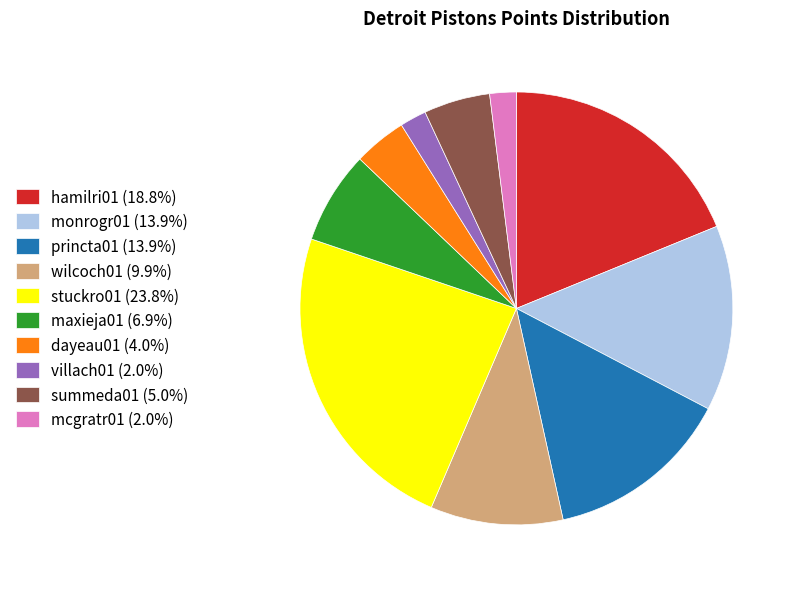

Is there any slice that represents more than half of the pie?

No